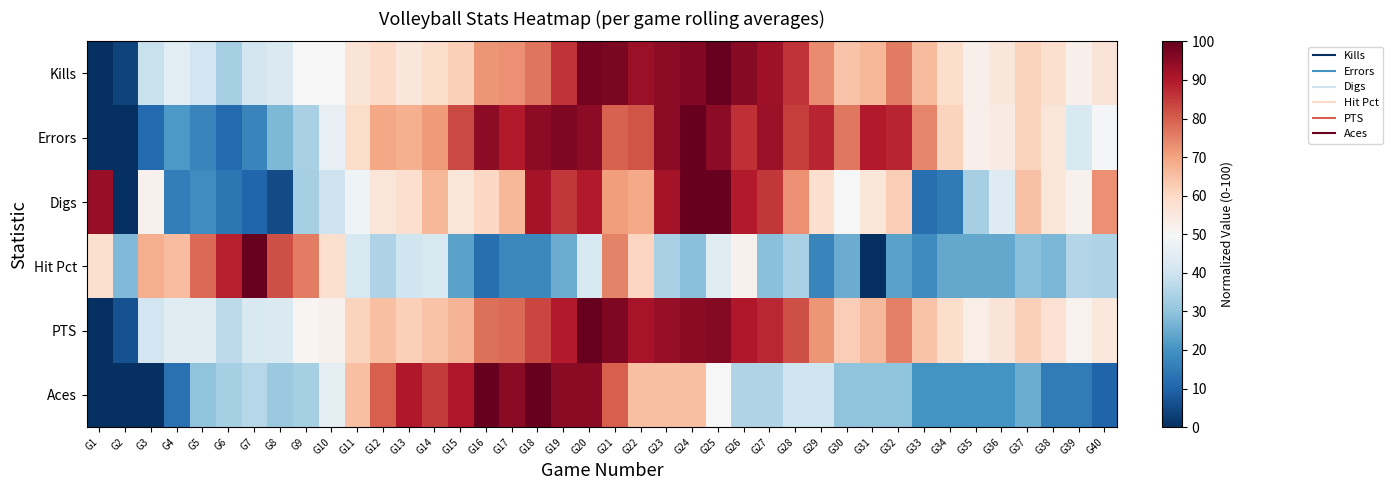

Which series has the largest range (max minus min)?

Kills